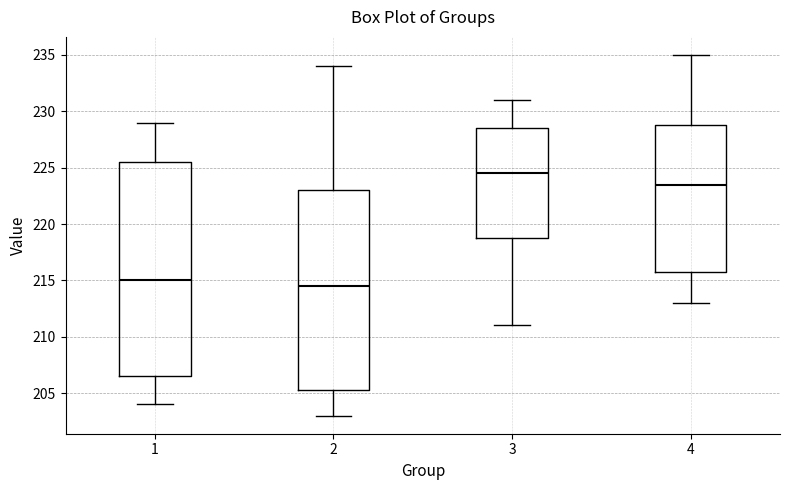

Which box is the tallest, from its lower edge to its upper edge?

1